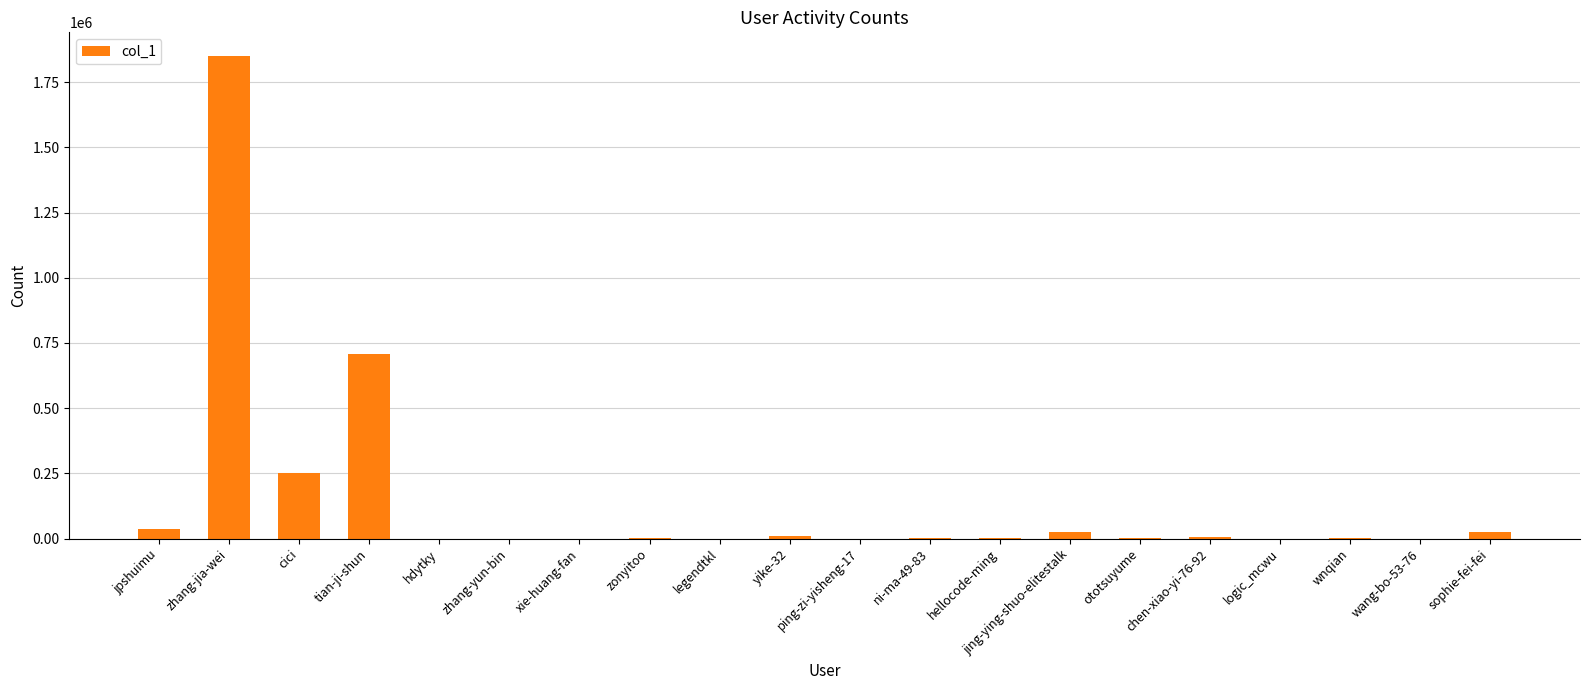

Is it true that the value at zhang-jia-wei is 1848407?

True